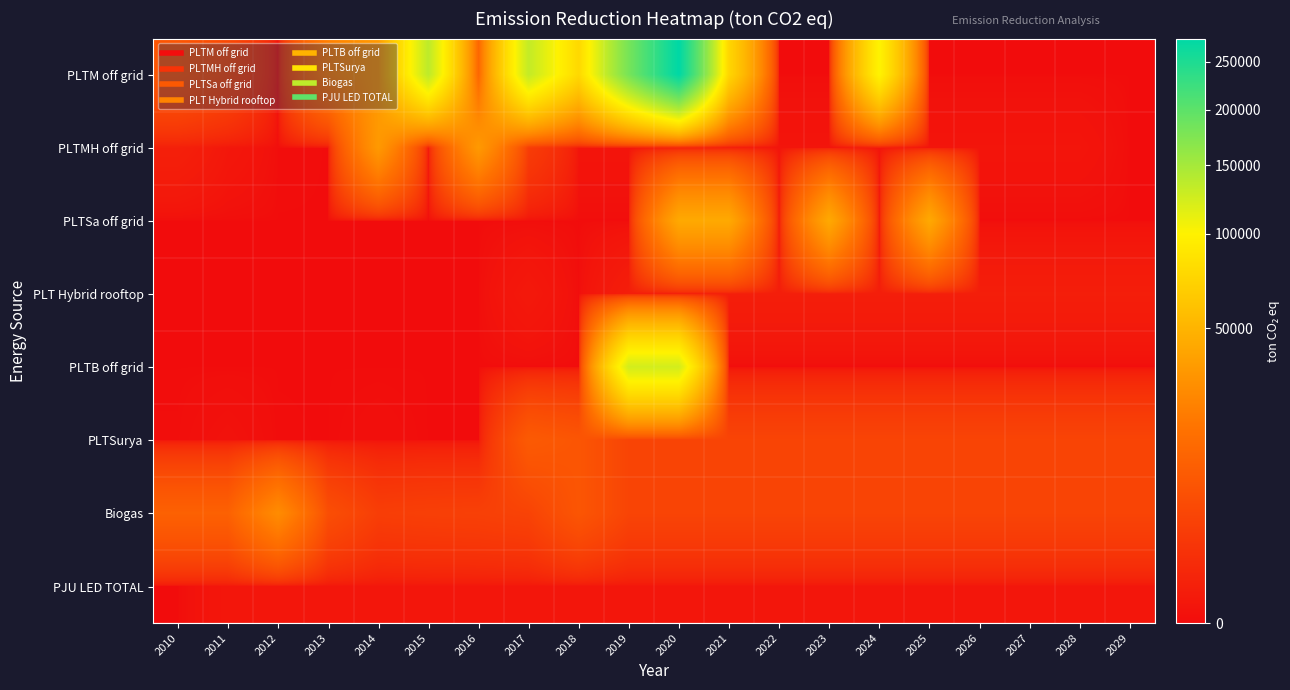

Reading right to left, list all the values displayed in this chart.

PLTM off grid: 2029=0.0	2028=0.0	2027=0.0	2026=0.0	2025=0.0	2024=101303.1	2023=0.0	2022=0.0	2021=75085.5	2020=276548.8	2019=181046.8	2018=77059.6	2017=132473.3	2016=12987.6	2015=135936.6	2014=34633.5	2013=22944.7	2012=0.0	2011=4762.1	2010=7749.2
PLTMH off grid: 2029=0.0	2028=35.3	2027=35.3	2026=35.3	2025=35.3	2024=35.3	2023=35.3	2022=35.3	2021=35.3	2020=35.3	2019=35.3	2018=35.3	2017=2727.4	2016=34633.5	2015=0.0	2014=34633.5	2013=0.0	2012=0.4	2011=69.3	2010=287.5
PLTSa off grid: 2029=0.0	2028=0.0	2027=0.0	2026=0.0	2025=43291.9	2024=0.0	2023=43291.9	2022=0.0	2021=43291.9	2020=43291.9	2019=0.0	2018=0.0	2017=0.0	2016=0.0	2015=0.0	2014=0.0	2013=0.0	2012=0.0	2011=0.0	2010=0.0
PLT Hybrid rooftop: 2029=217.5	2028=217.5	2027=217.5	2026=217.5	2025=217.5	2024=217.5	2023=217.5	2022=217.5	2021=217.5	2020=217.5	2019=217.5	2018=0.0	2017=90.6	2016=0.0	2015=0.0	2014=0.0	2013=0.0	2012=0.0	2011=0.0	2010=0.0
PLTB off grid: 2029=0.0	2028=0.0	2027=0.0	2026=0.0	2025=0.0	2024=0.0	2023=0.0	2022=0.0	2021=0.0	2020=123691.2	2019=123691.2	2018=0.0	2017=0.0	2016=0.0	2015=0.0	2014=0.0	2013=0.0	2012=0.0	2011=0.0	2010=0.0
PLTSurya: 2029=3920.2	2028=3920.2	2027=3920.2	2026=3920.2	2025=3920.2	2024=3920.2	2023=3920.2	2022=3920.2	2021=3920.2	2020=3920.2	2019=3920.2	2018=7644.3	2017=9056.7	2016=0.0	2015=0.0	2014=3.5	2013=0.0	2012=0.1	2011=14.5	2010=1.2
Biogas: 2029=3920.2	2028=3920.2	2027=3920.2	2026=3920.2	2025=3920.2	2024=3920.2	2023=3920.2	2022=3920.2	2021=3920.2	2020=3920.2	2019=3920.2	2018=7644.3	2017=3684.9	2016=3253.7	2015=3136.1	2014=2900.9	2013=5880.2	2012=28107.6	2011=11094.1	2010=11094.1
PJU LED TOTAL: 2029=55.6	2028=55.6	2027=55.6	2026=55.6	2025=55.6	2024=55.6	2023=55.6	2022=55.6	2021=55.6	2020=55.6	2019=55.6	2018=55.6	2017=55.4	2016=55.4	2015=55.3	2014=55.3	2013=55.0	2012=55.0	2011=54.8	2010=0.0